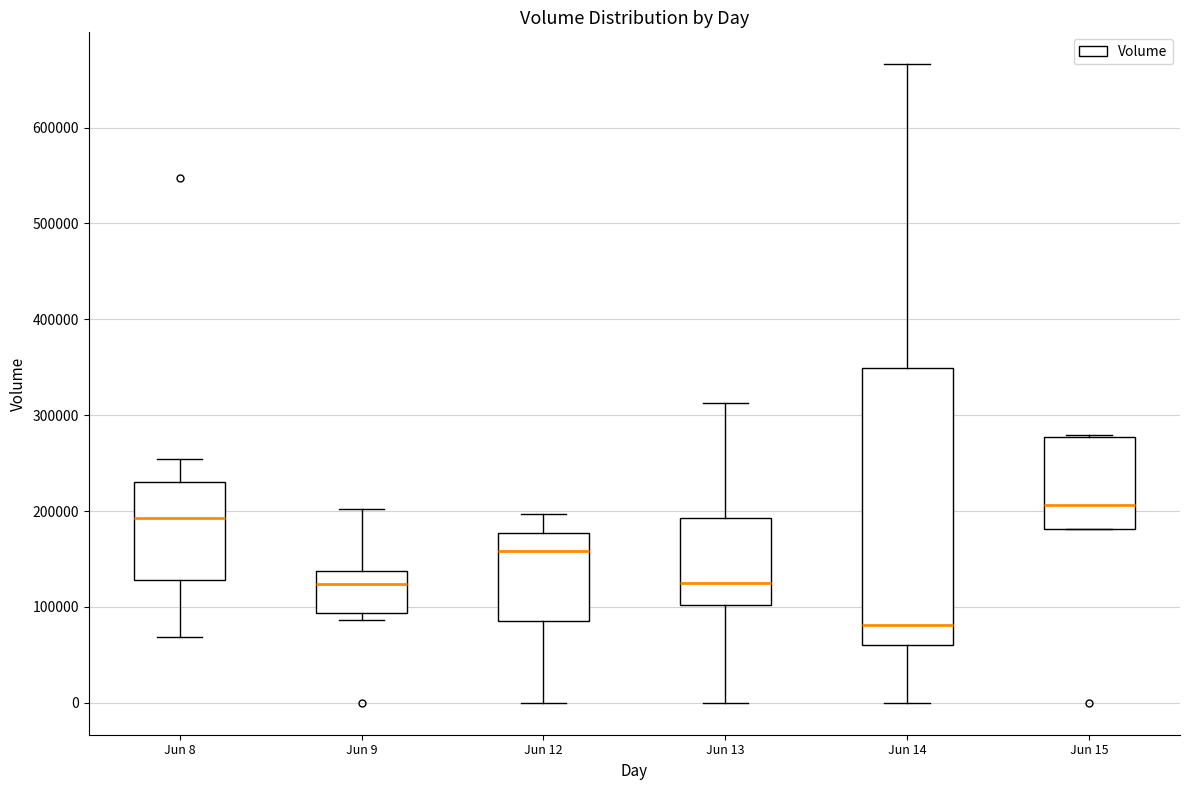

Reading left to right, transcribe this box plot: for each box, give where its median line is, the range the box spans, and where its two whiskers end, as read against the y-axis. The values are not printed on the chart, so give them approximately, as read against the axis.

Jun 8: median 190000, box 130000 to 230000, whiskers 70000 to 250000
Jun 9: median 120000, box 90000 to 140000, whiskers 90000 (just below the box's lower edge) to 200000
Jun 12: median 160000, box 90000 to 180000, whiskers 0 to 200000
Jun 13: median 130000, box 100000 to 190000, whiskers 0 to 310000
Jun 14: median 80000, box 60000 to 350000, whiskers 0 to 670000
Jun 15: median 210000, box 180000 to 280000, whiskers 180000 to 280000